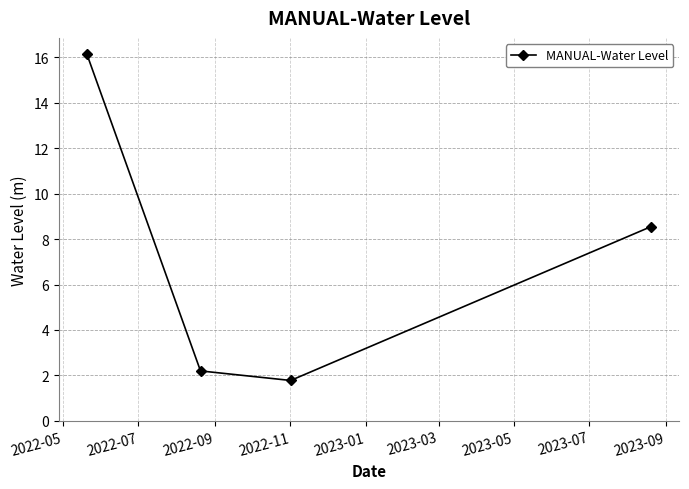

Does the chart display data point markers on the line(s)?

Yes